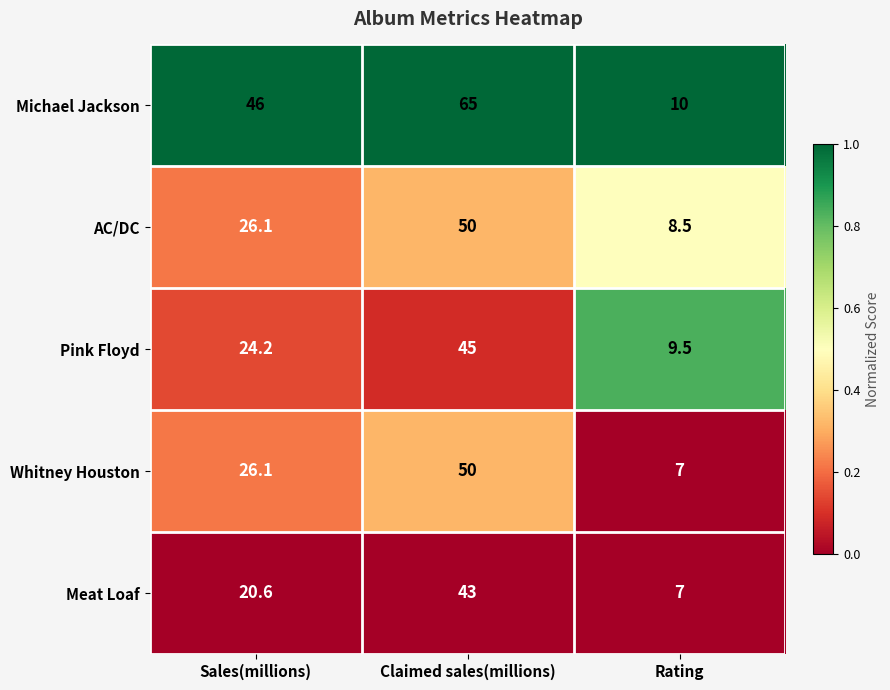

Is it true that Pink Floyd equals 24.2 at Sales(millions)?

True